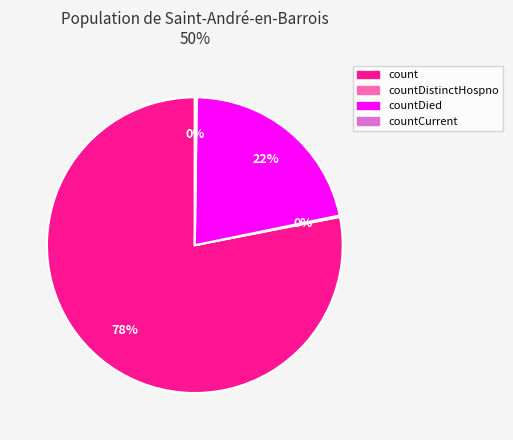

What is the largest slice in the pie chart?

count